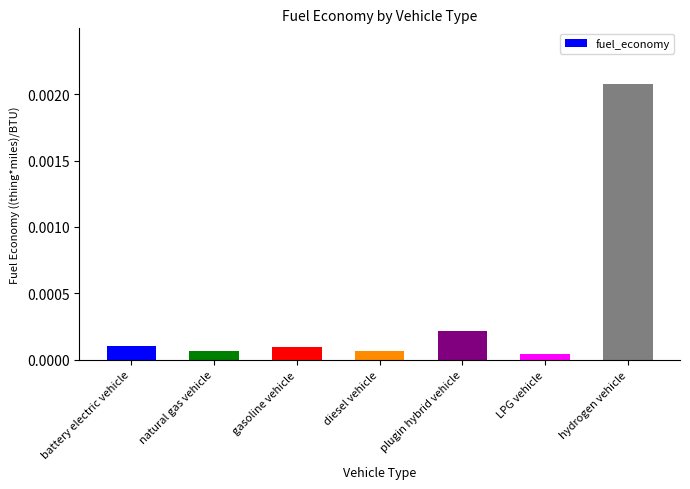

Which has a higher value, gasoline vehicle or LPG vehicle?

gasoline vehicle